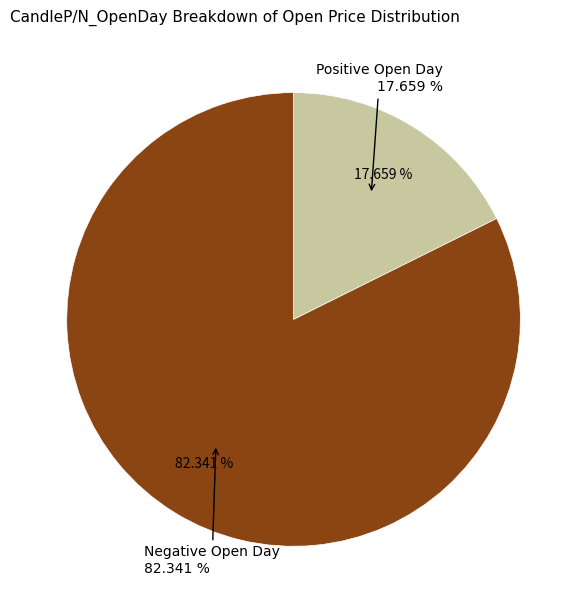

Is the sum of 25 and 16 greater than half?

No